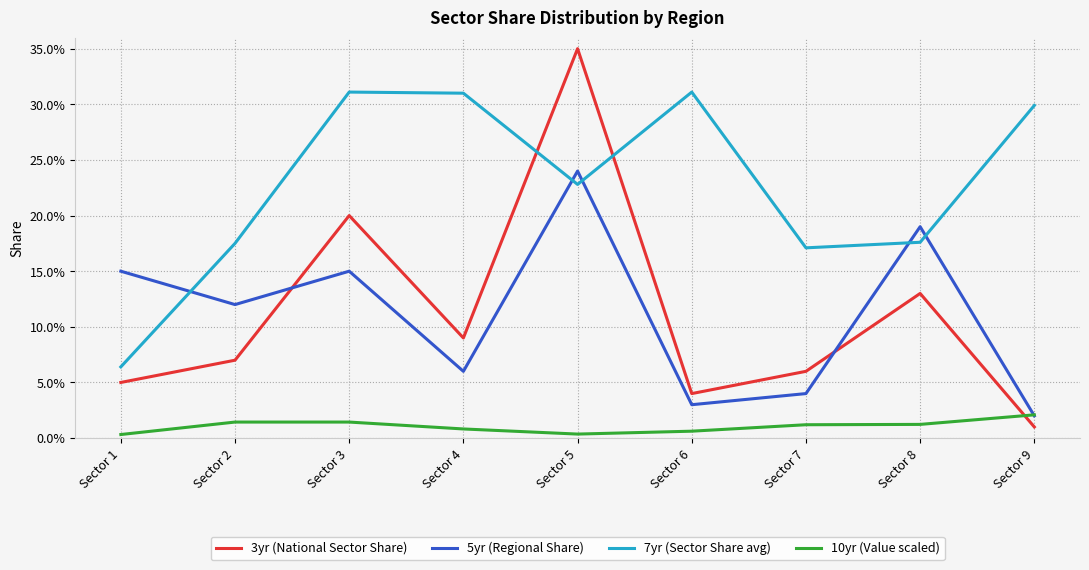

Is this an area chart (filled region under the line)?

No